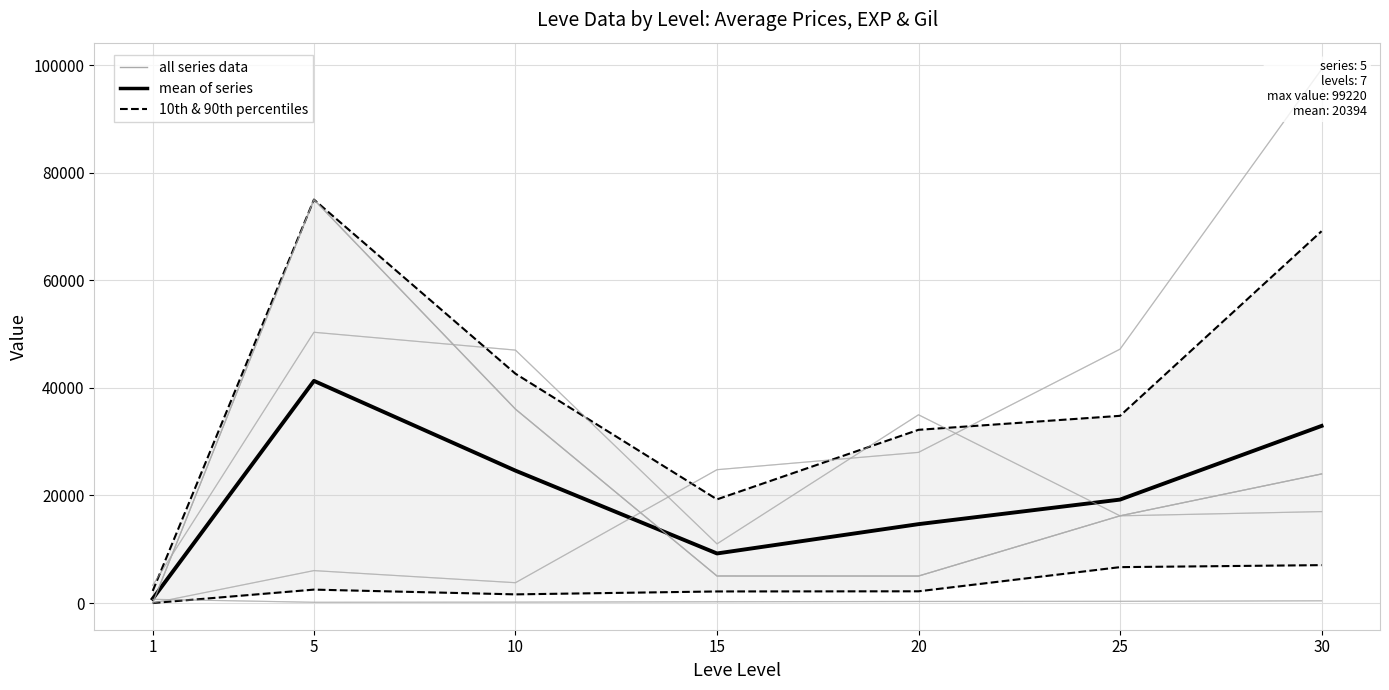

True or false: 10th & 90th percentiles and currentAveragePrice intersect in this chart.

False